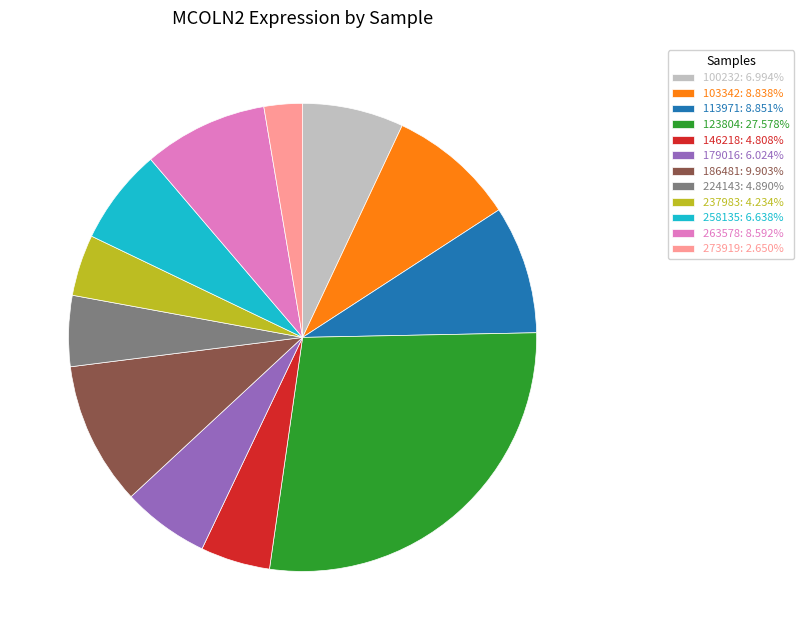

Does any single category account for the majority?

No